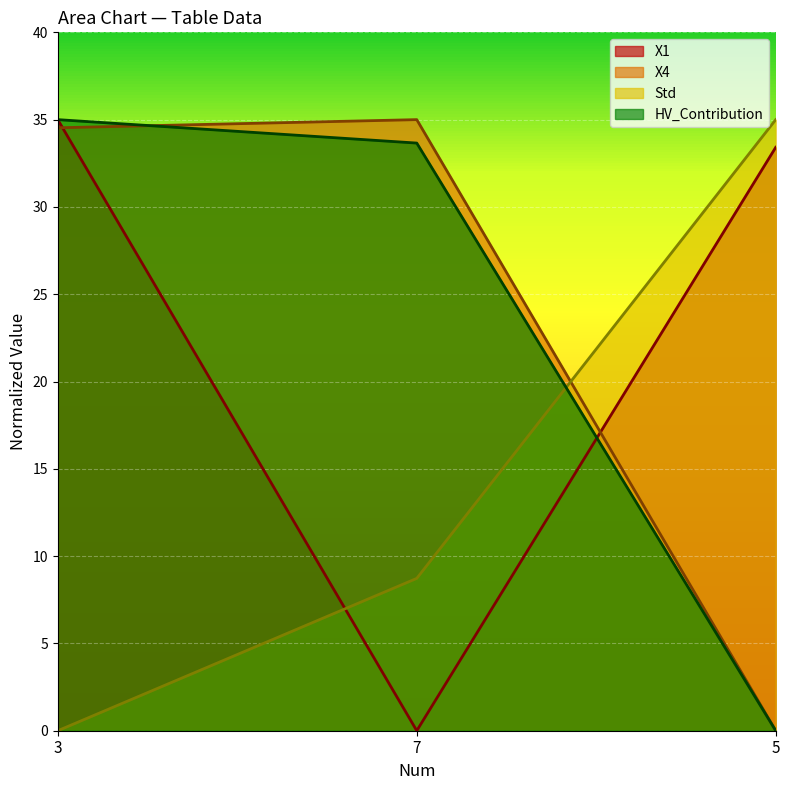

Which series has the largest range (max minus min)?

X1